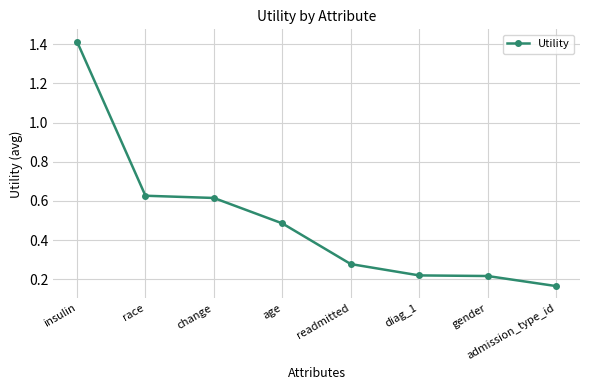

What is the difference between the values at gender and insulin?

1.2